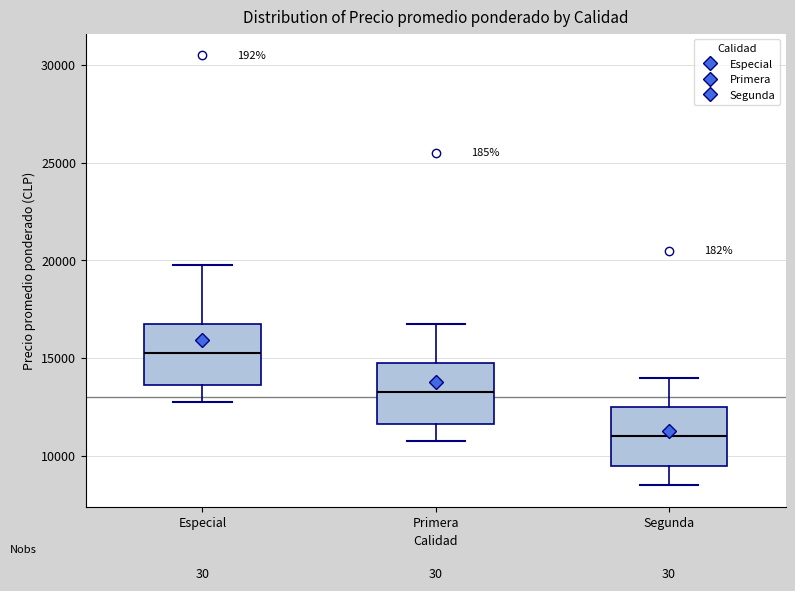

Which box has the highest median line?

Especial